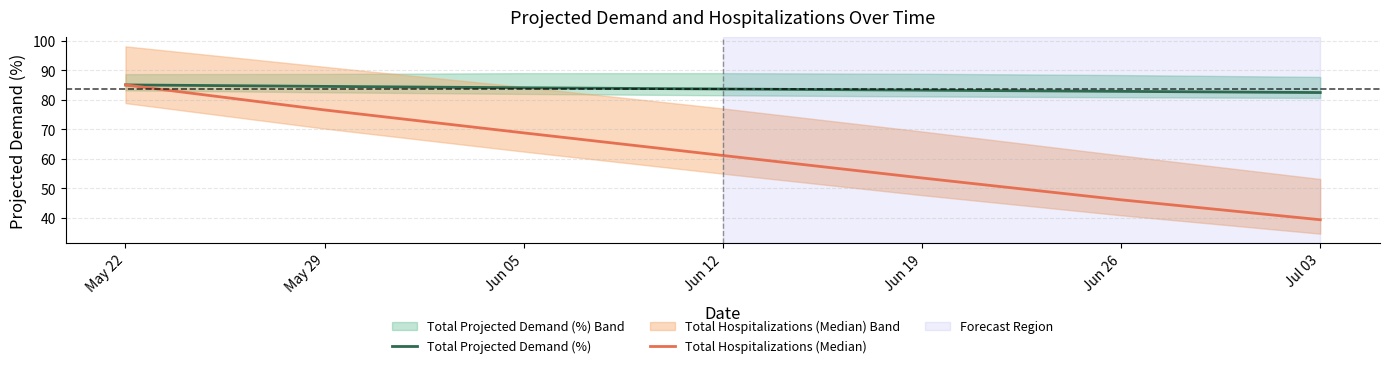

What is the label of the 7th point from the right?

May 22